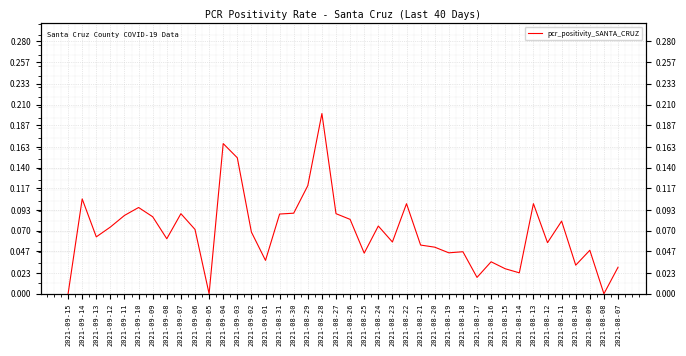

Does the chart display data point markers on the line(s)?

No